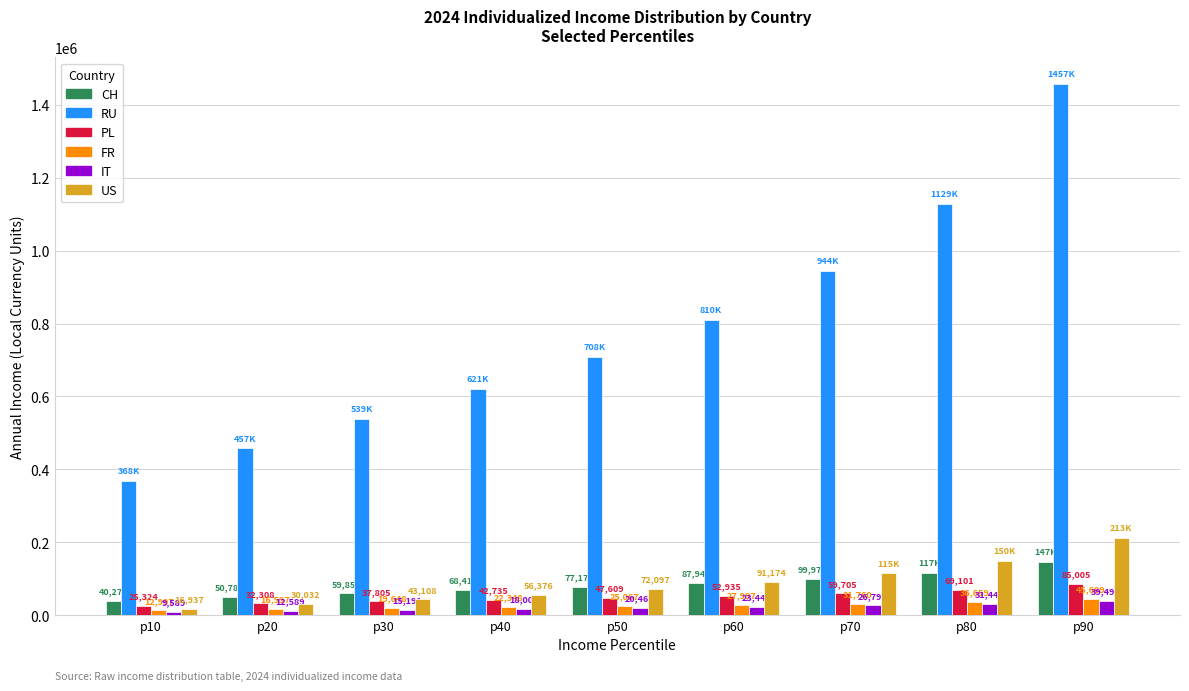

What is the minimum value for US?

16936.8